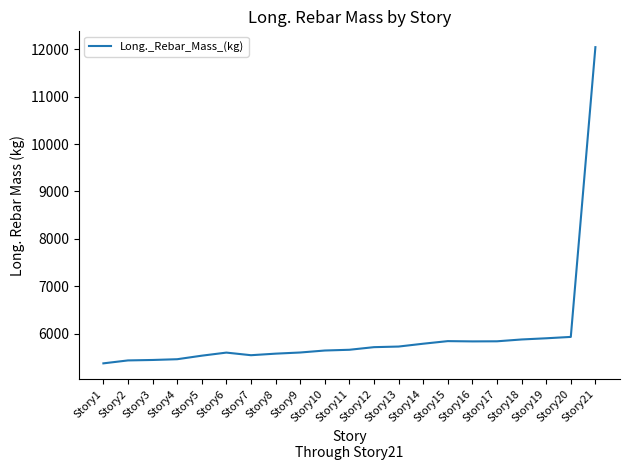

What is the difference between the maximum and minimum values?

6674.3